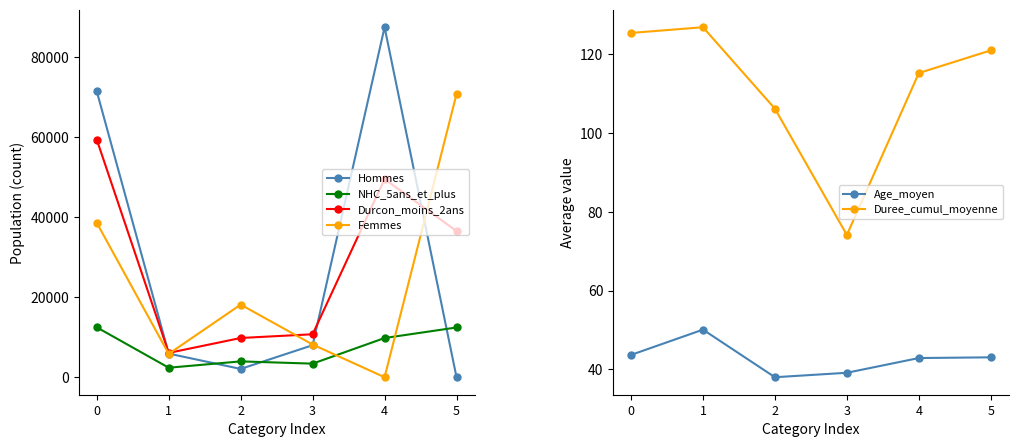

In Age_moyen, how many points are higher than both neighbors (excluding endpoints)?

1